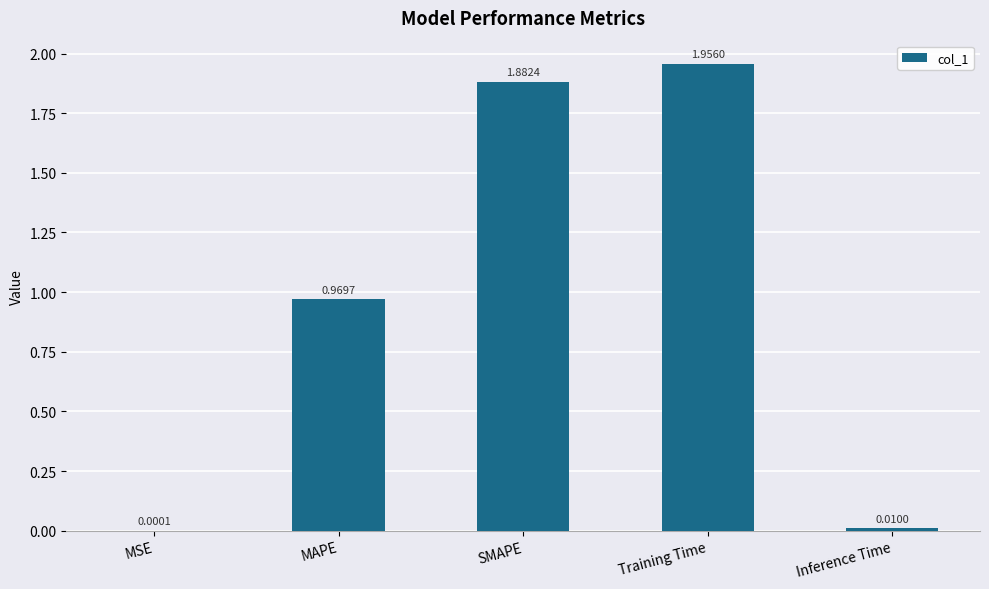

Are the bars horizontal?

No